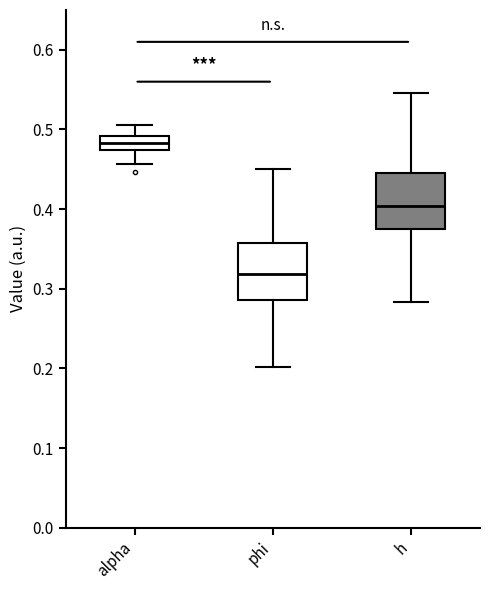

Which box has the lowest median line?

phi